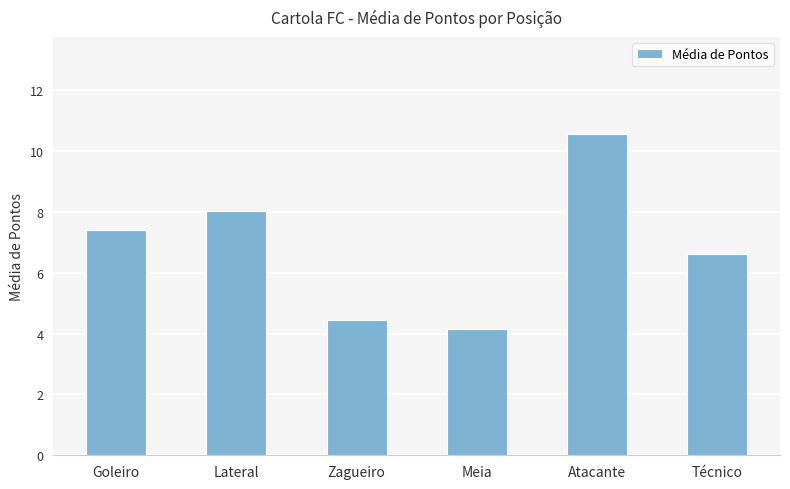

Reading left to right, what are all the values shown in this chart?

Goleiro=7.4	Lateral=8.0	Zagueiro=4.4	Meia=4.1	Atacante=10.6	Técnico=6.6